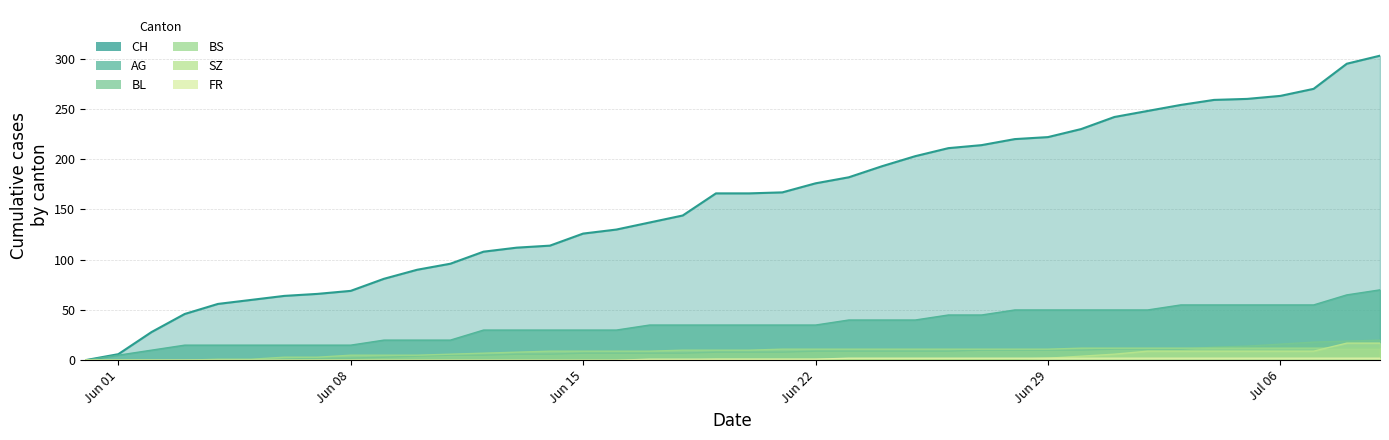

What are all the series names shown in the legend?

CH, AG, BL, BS, SZ, FR